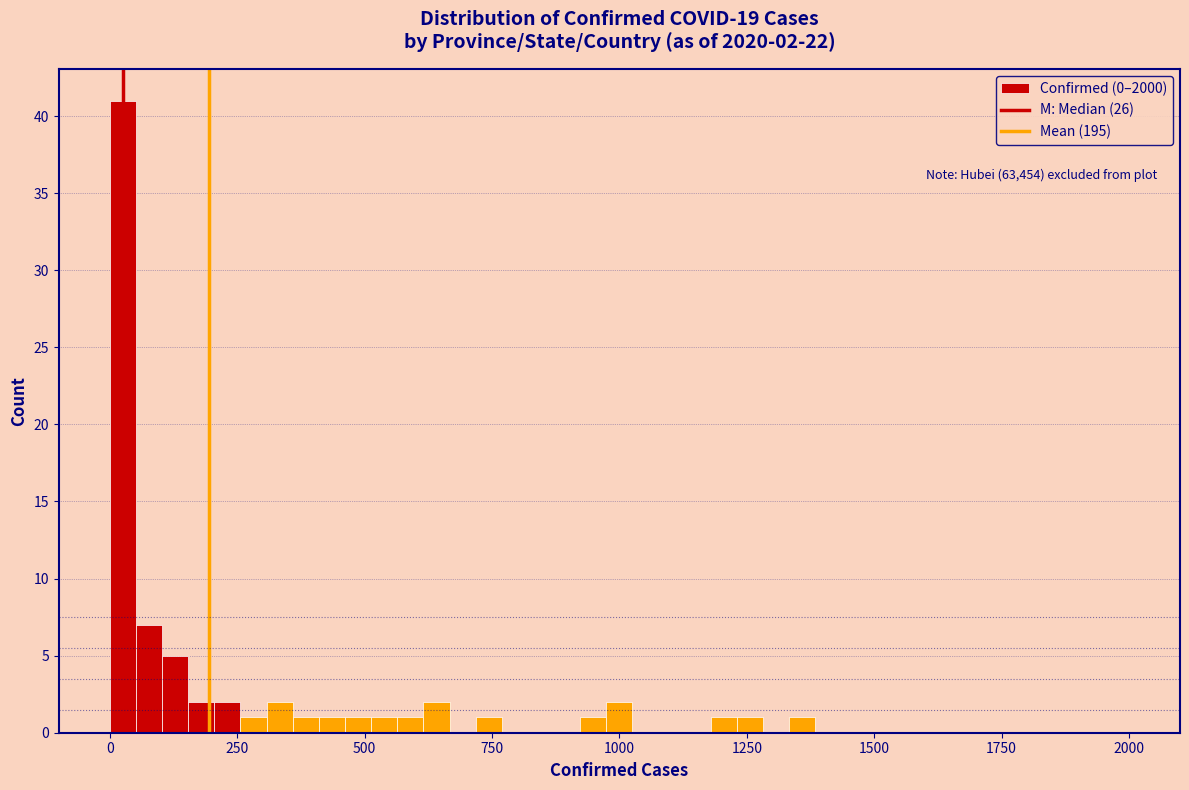

Around what value on the x-axis is the tallest bar? Give the approximate position of its centre, as read against the axis.

50